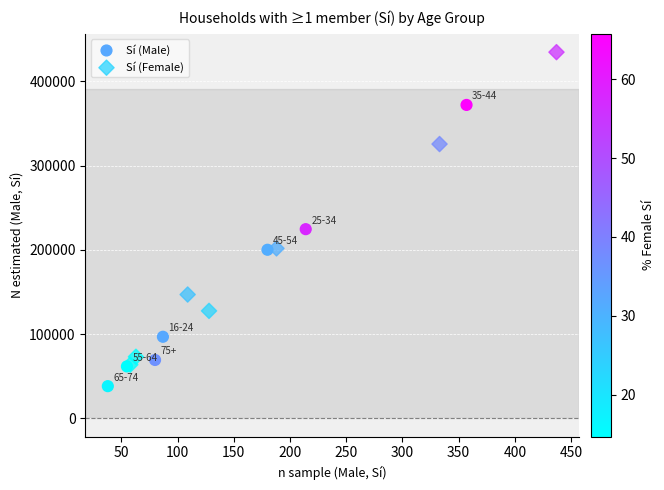

Which series contains the lowest Y value?

Sí (Male)